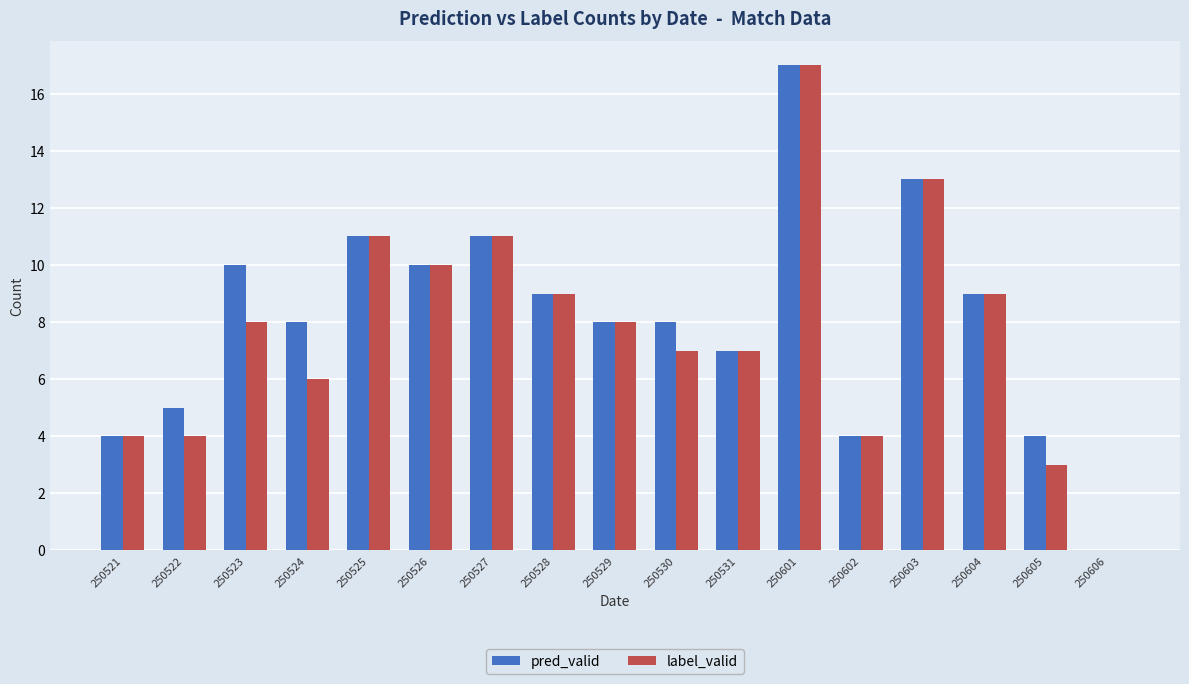

Which category has the highest value across all series?

250601